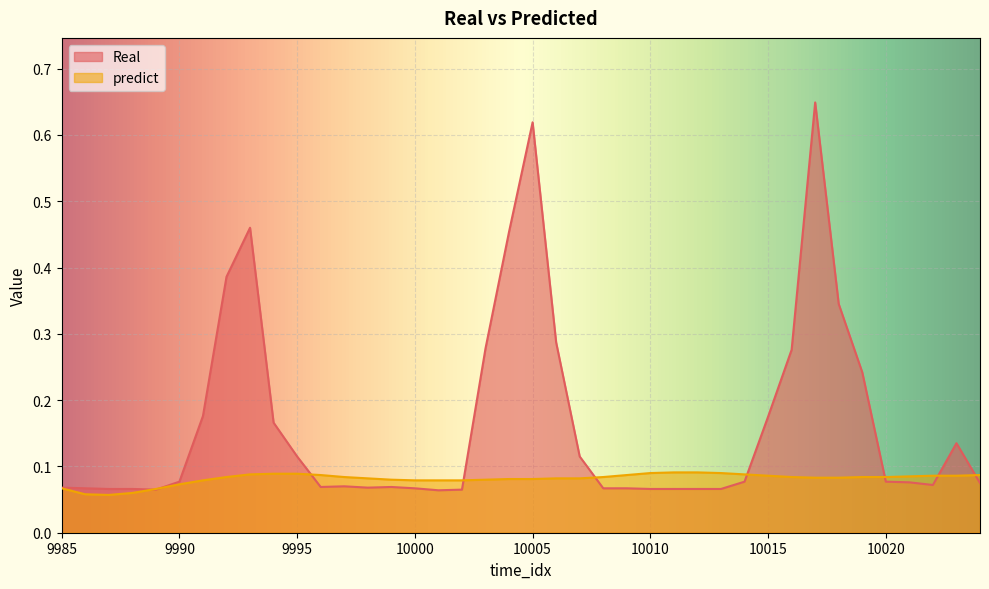

Count the predict values in the range 0 to 1.

40